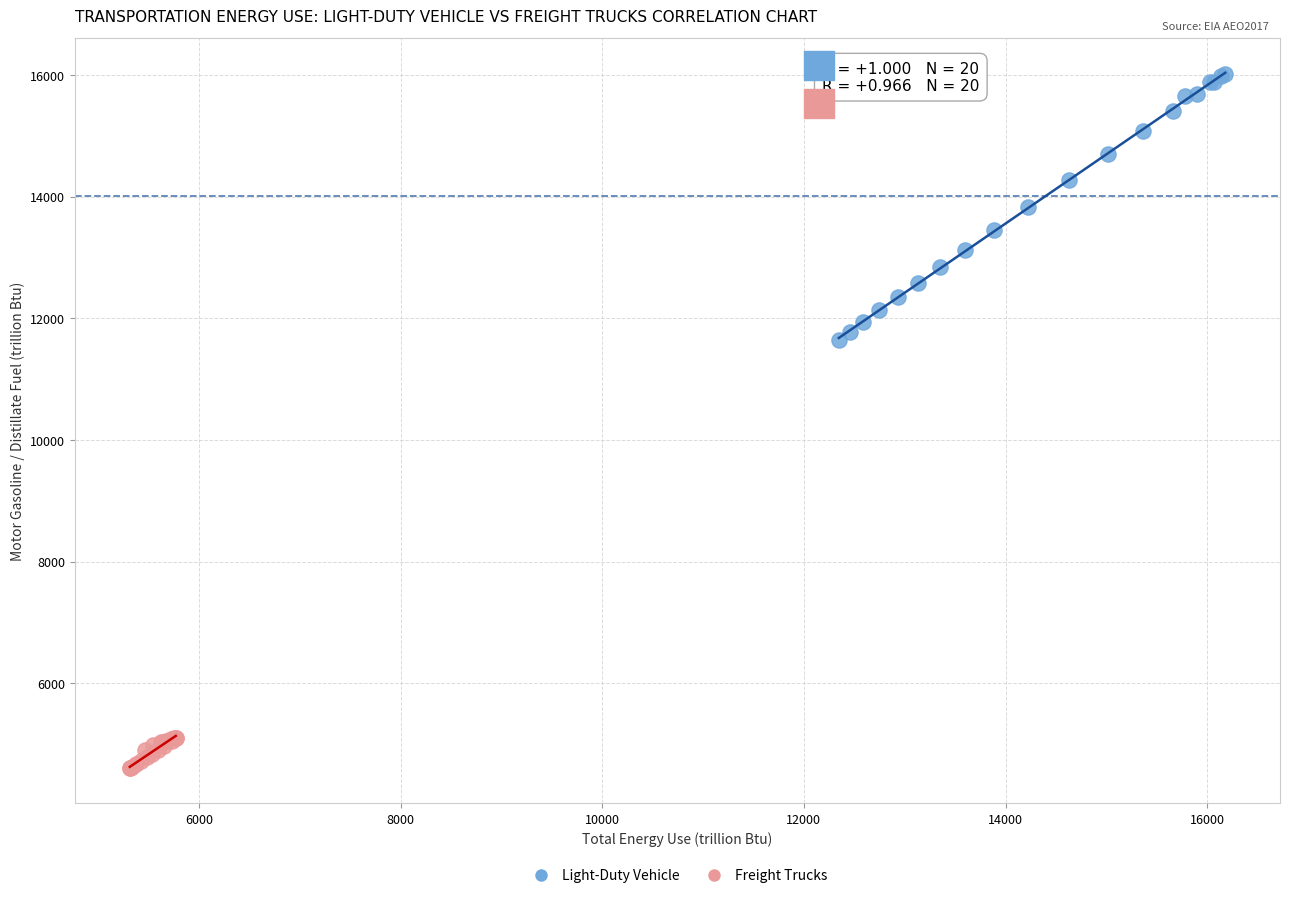

Which series contains the highest Y value?

Light-Duty Vehicle